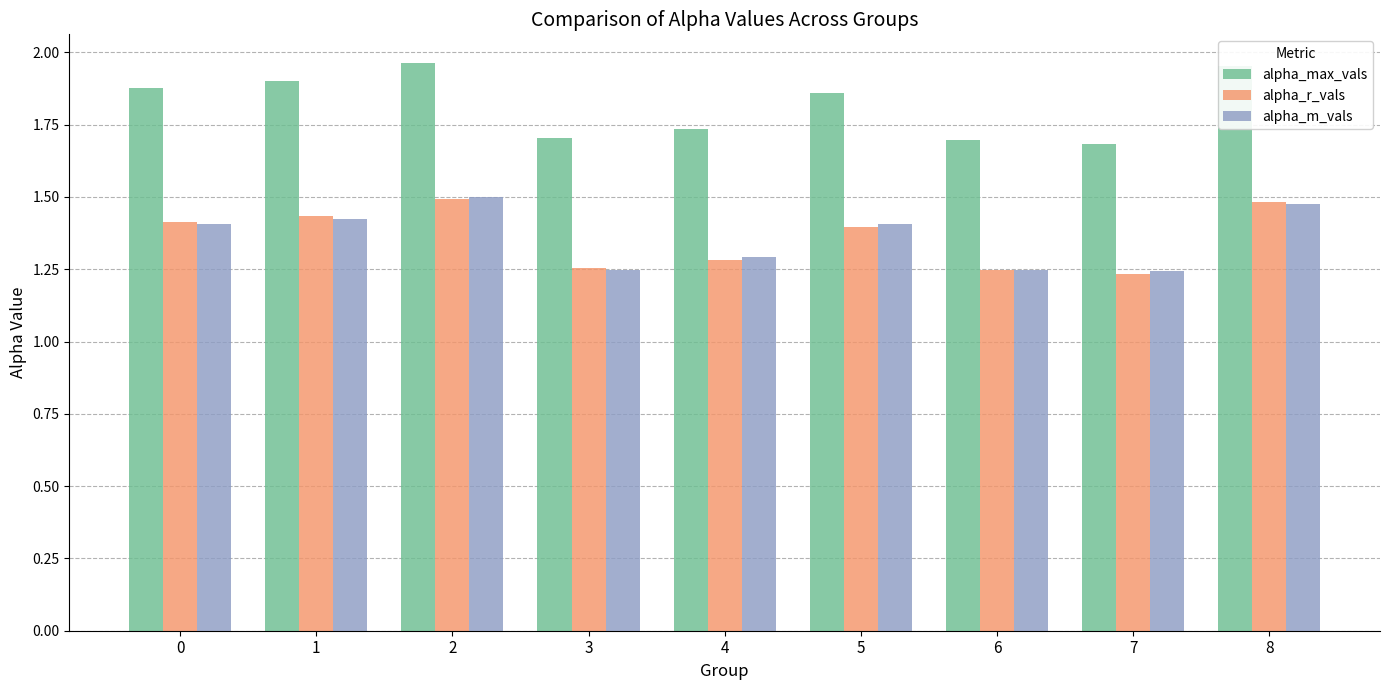

True or false: alpha_max_vals has a value of 2.5 at 5.

False